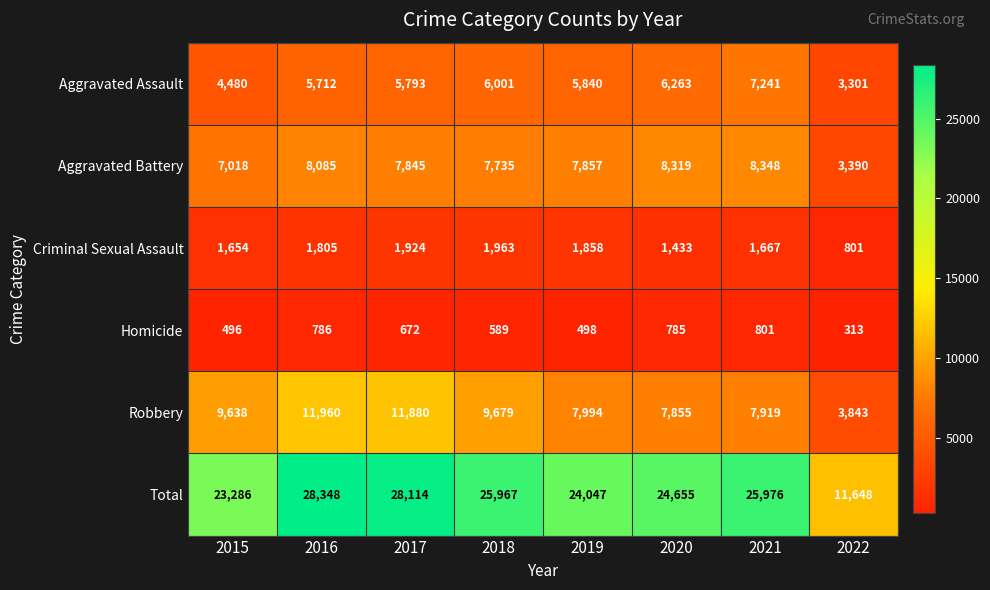

Where does the Aggravated Battery series first go above 7857?

2016